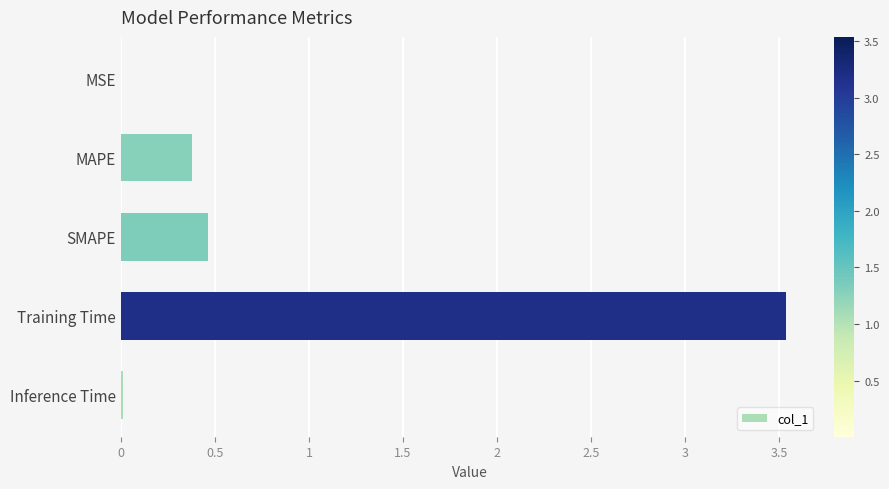

Does the chart contain stacked bars?

No